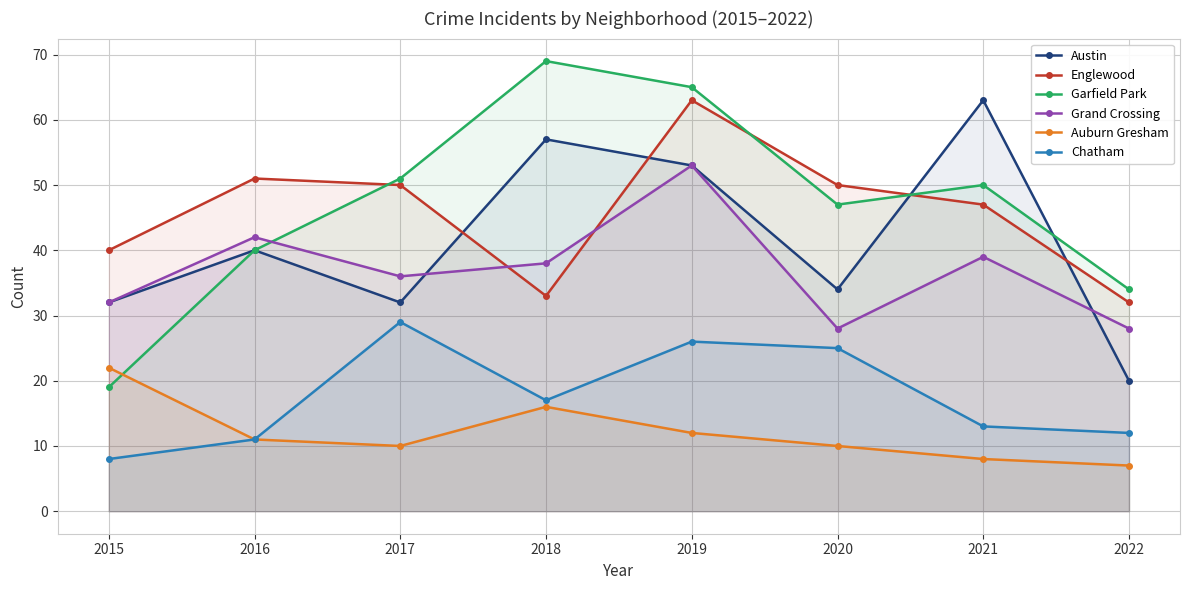

What is the minimum value for Englewood?

32